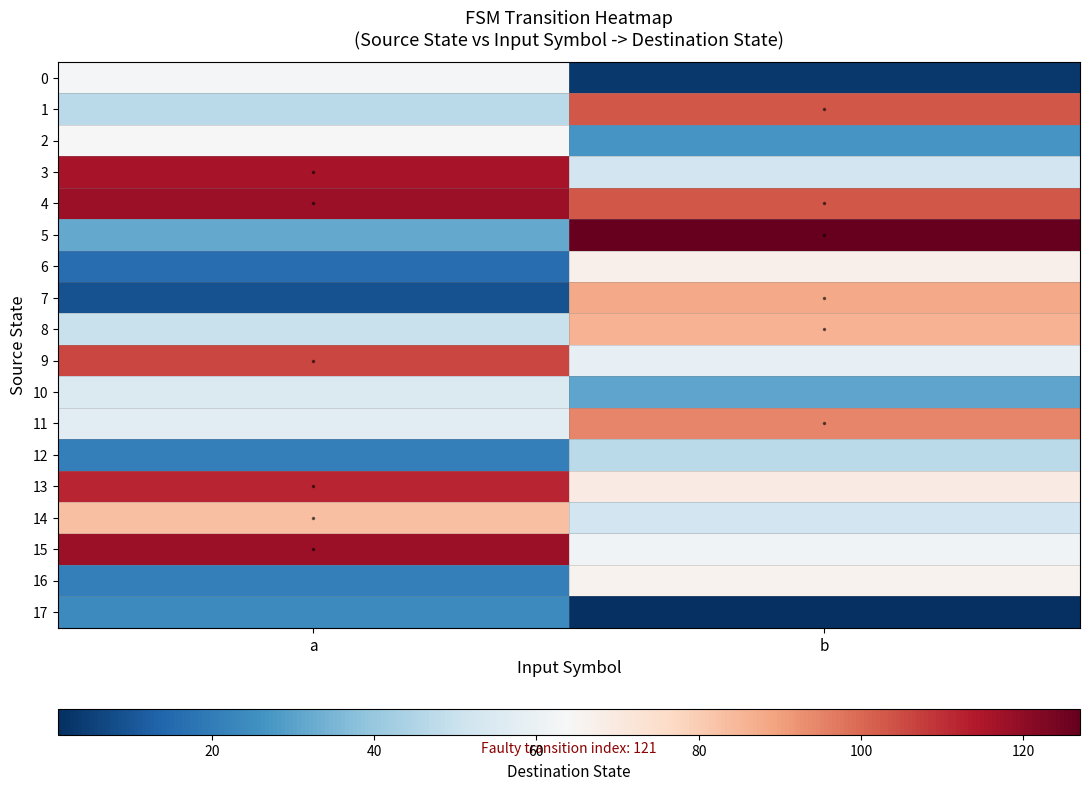

How many categories are shown in the chart?

2